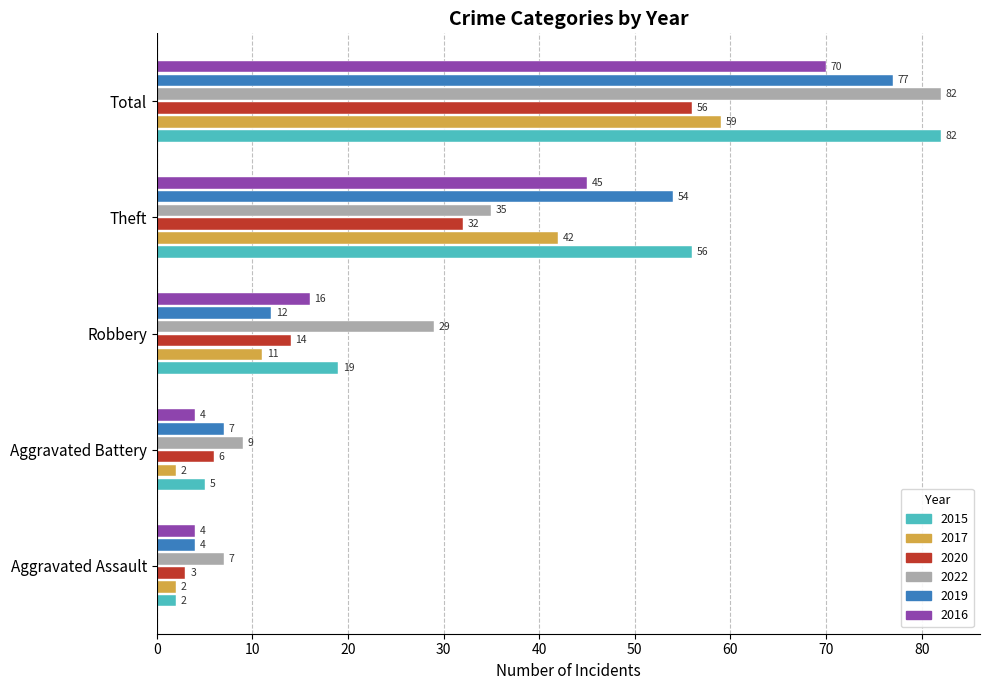

List the labels in order of 2022 value, largest first.

Total, Theft, Robbery, Aggravated Battery, Aggravated Assault